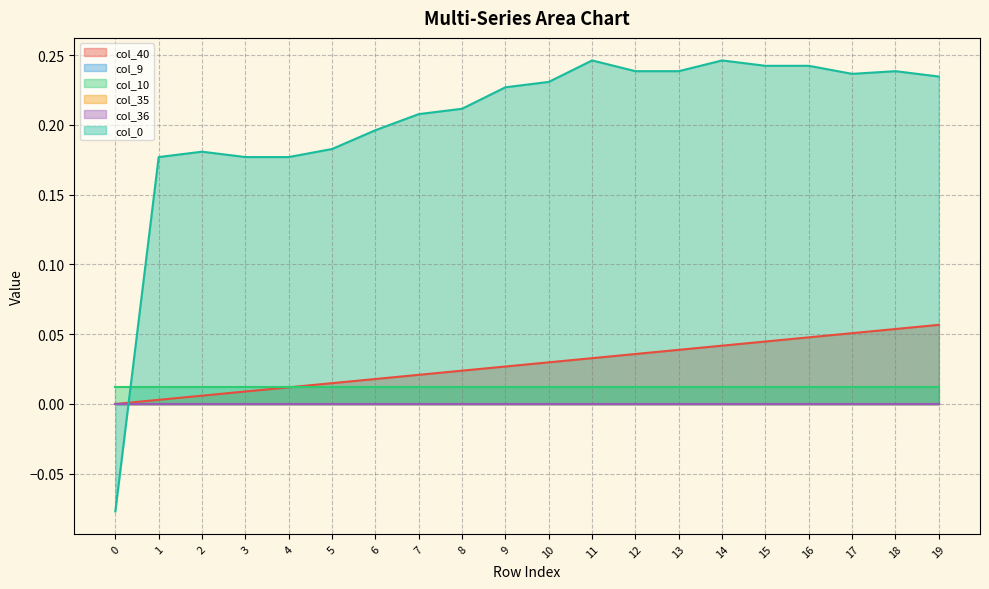

Is the value of col_40 at 4 greater than the value of col_36 at 18?

Yes